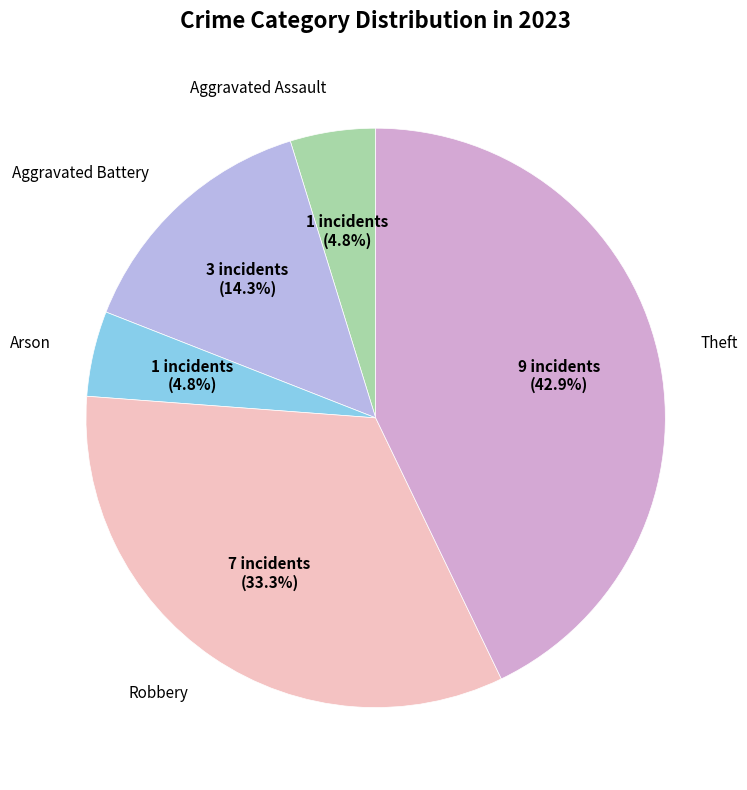

To the nearest percent, what is the difference between the largest and smallest slice percentages?

38%